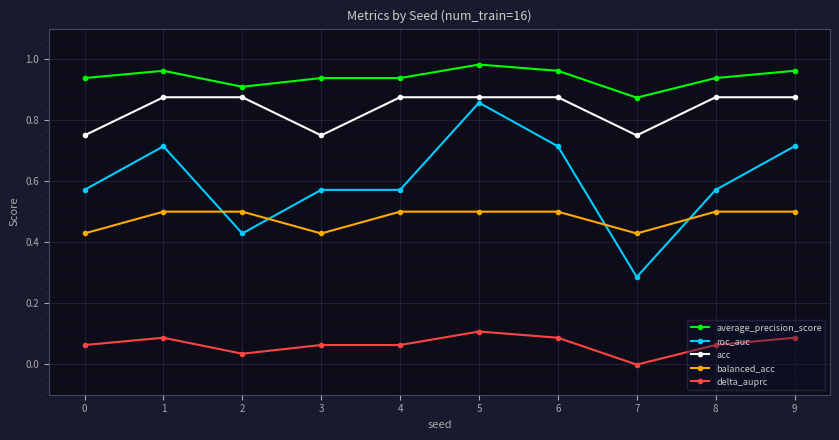

The value of average_precision_score at 8 is 1.7. True or false?

False